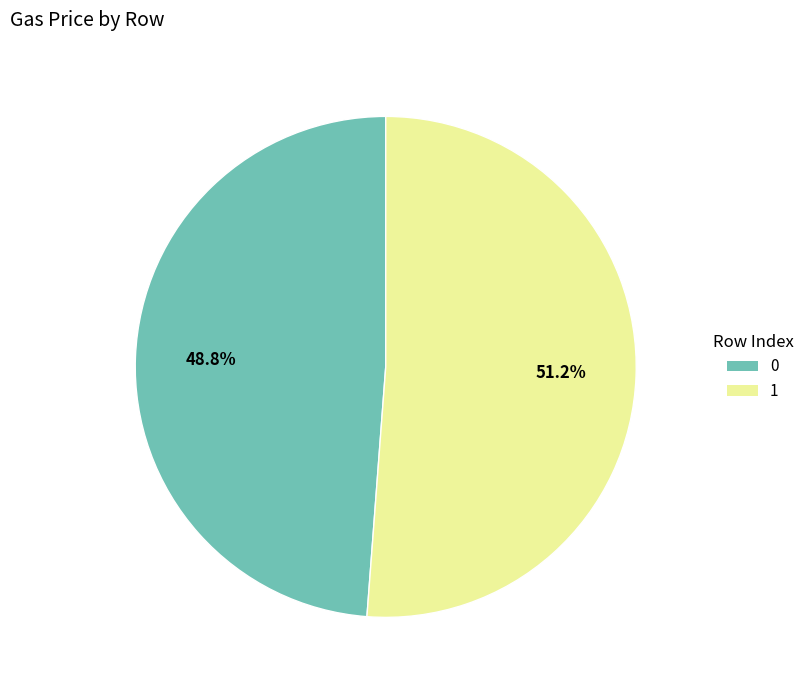

Which has a higher value, 1 or 0?

1